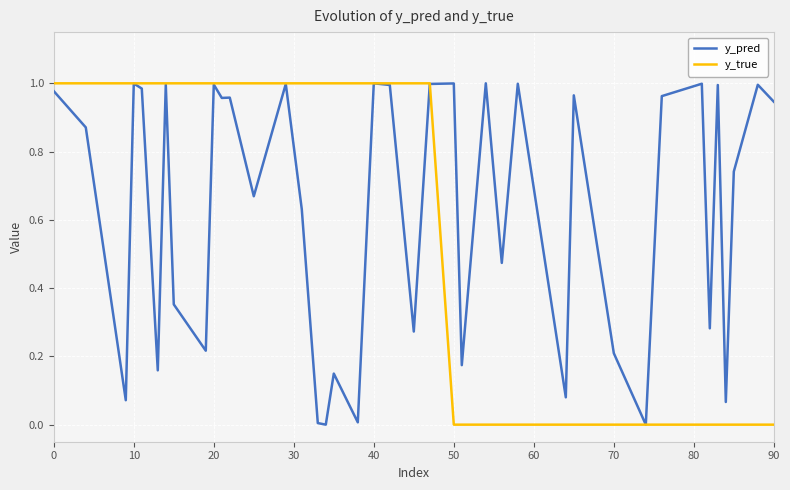

List the series in order of their overall mean, lowest first.

y_true, y_pred